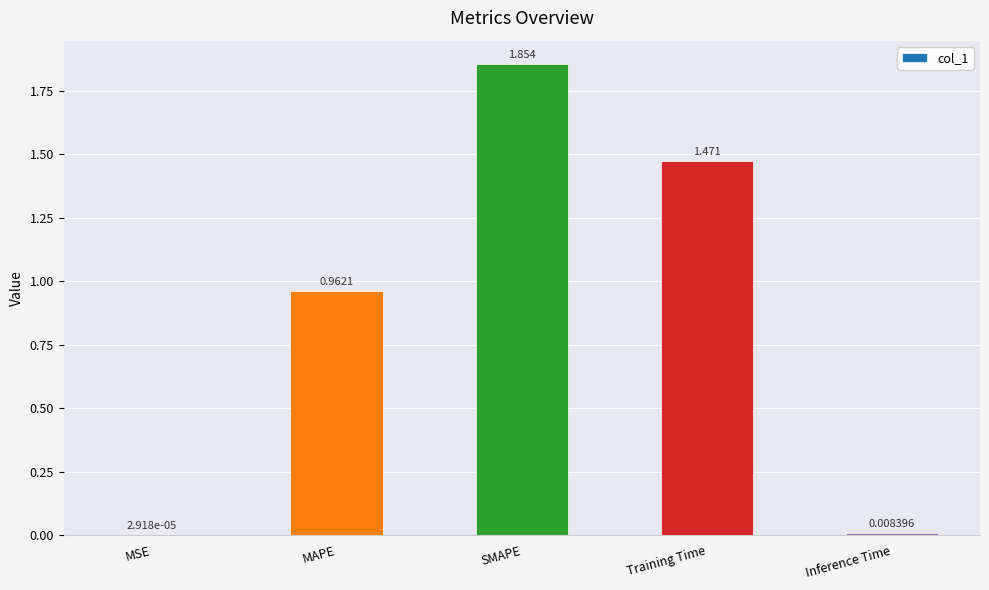

Which label corresponds to the largest value in the chart?

SMAPE